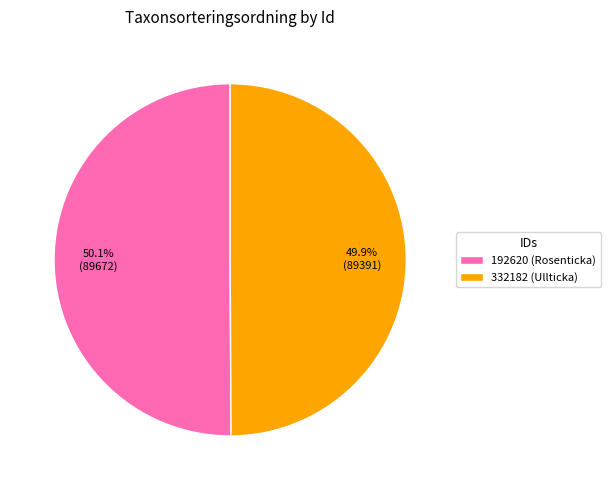

To the nearest percent, what is the average slice percentage?

50%